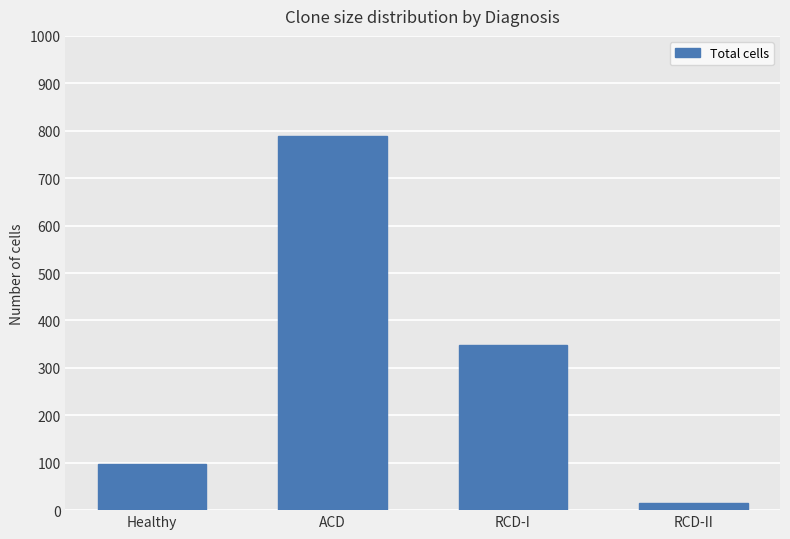

How many data points are less than 348?

2